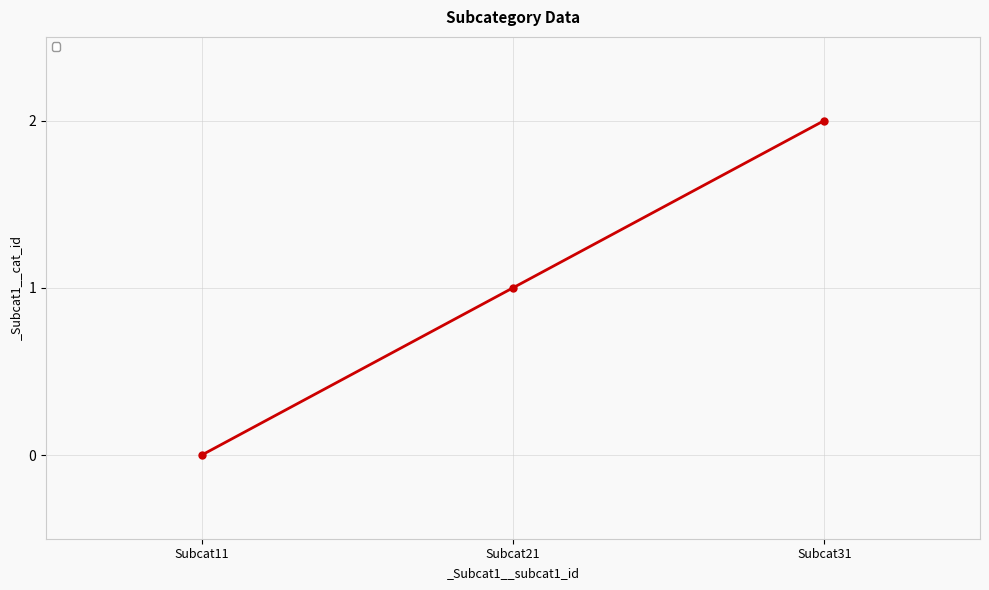

Reading right to left, extract all data points from this chart.

2	1	0